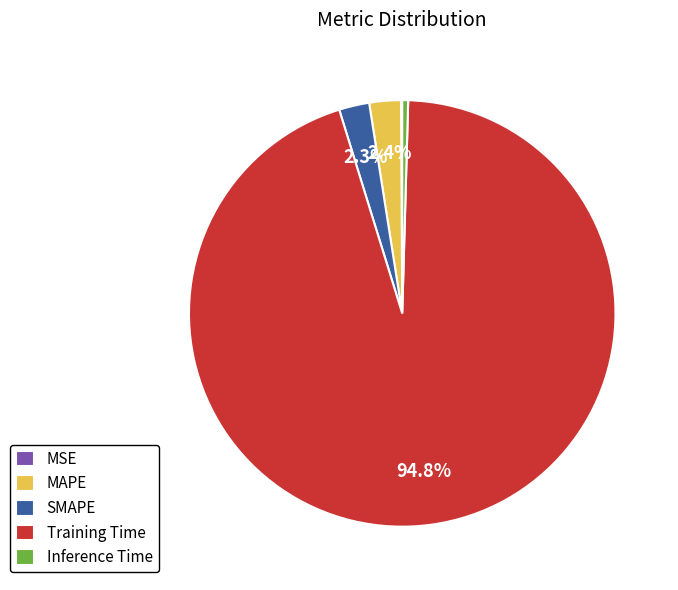

What percentage do MAPE and SMAPE together represent?

4.7%